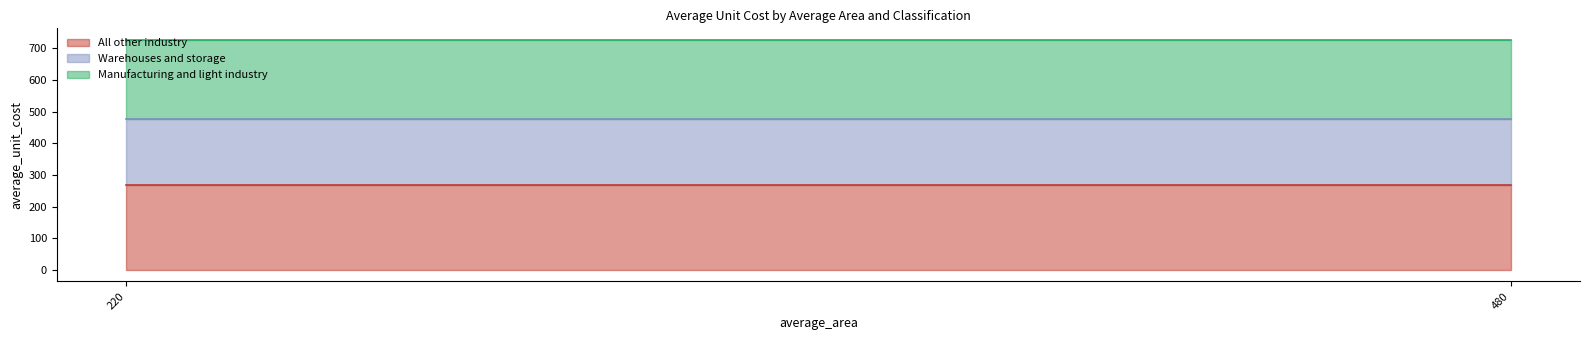

True or false: dwellings_per_building and average_unit_cost cross at least once.

False